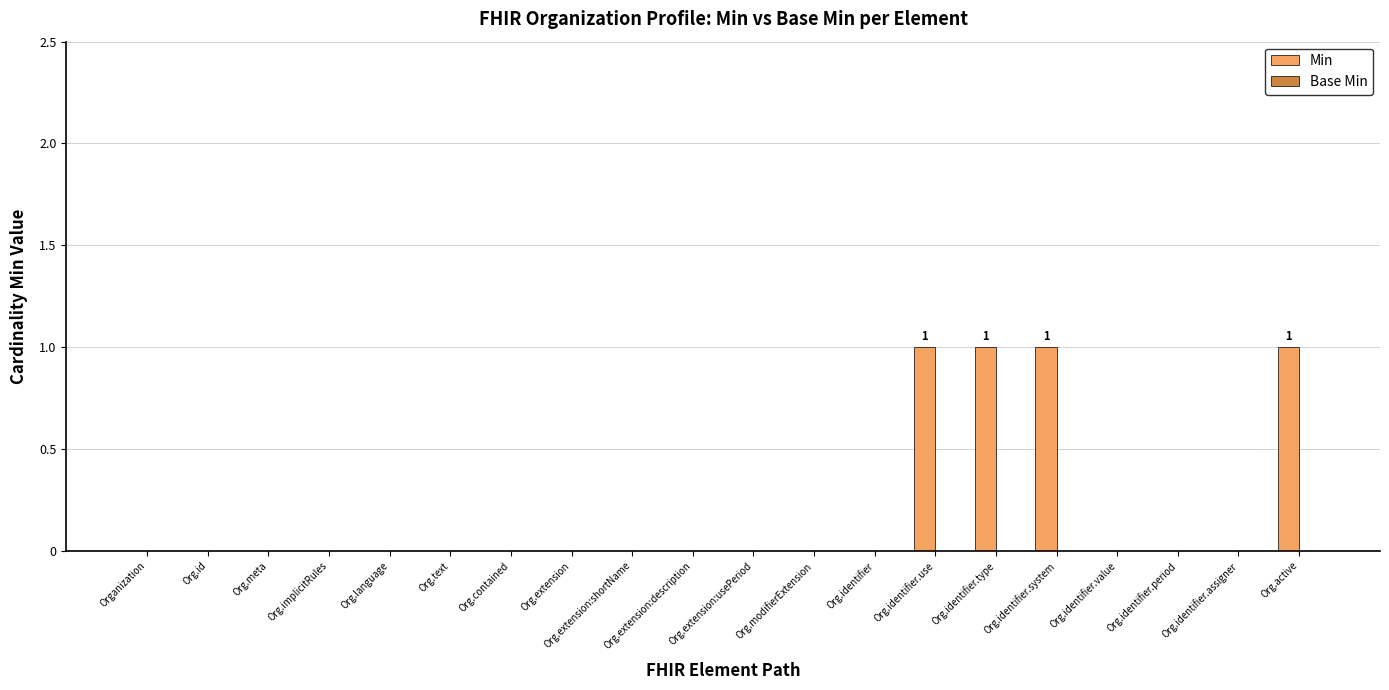

What is the change in value from Org.meta to Org.identifier.use?

+1